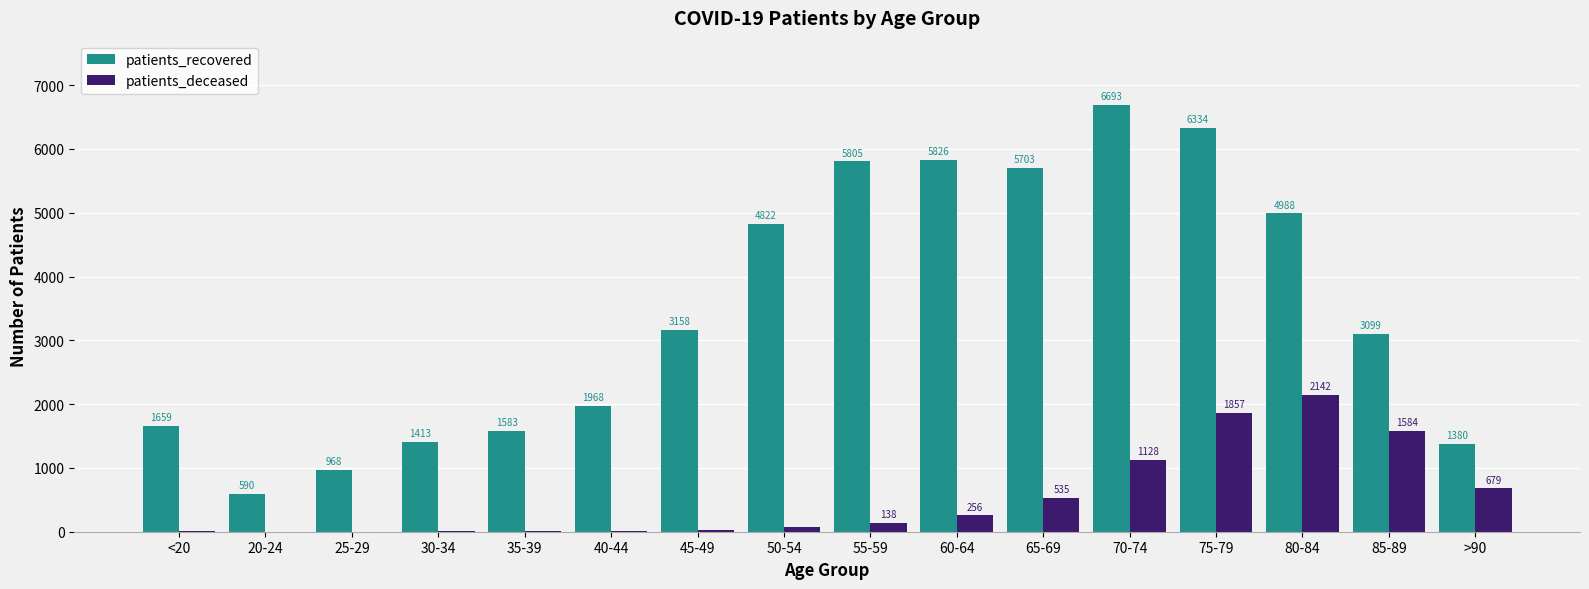

What value does the patients_recovered series have at 60-64, to the nearest 100?

5800